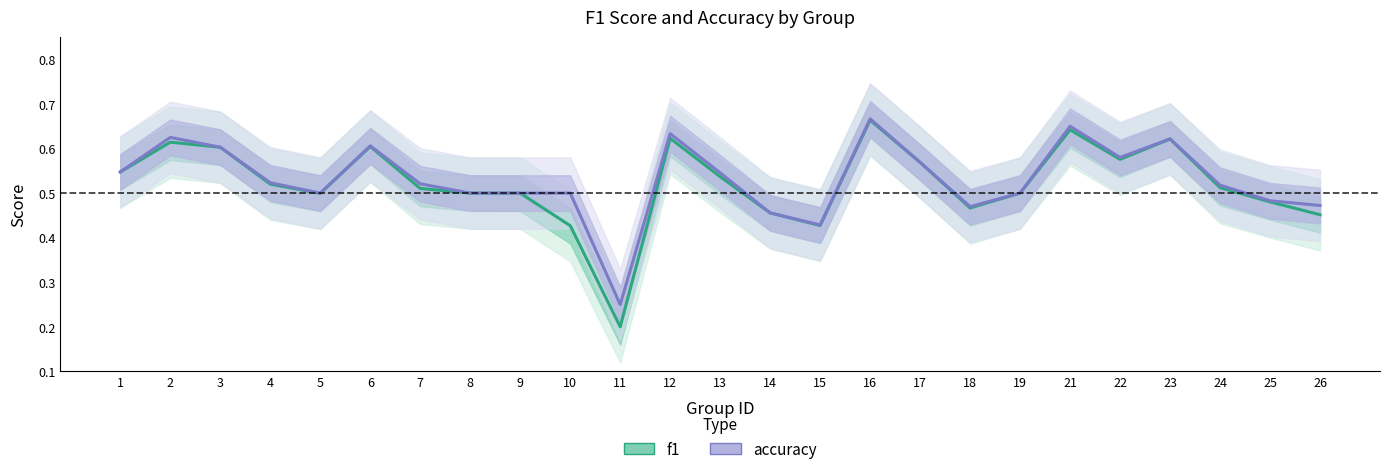

What is the difference between the second highest and second lowest values in the f1 series?

0.2